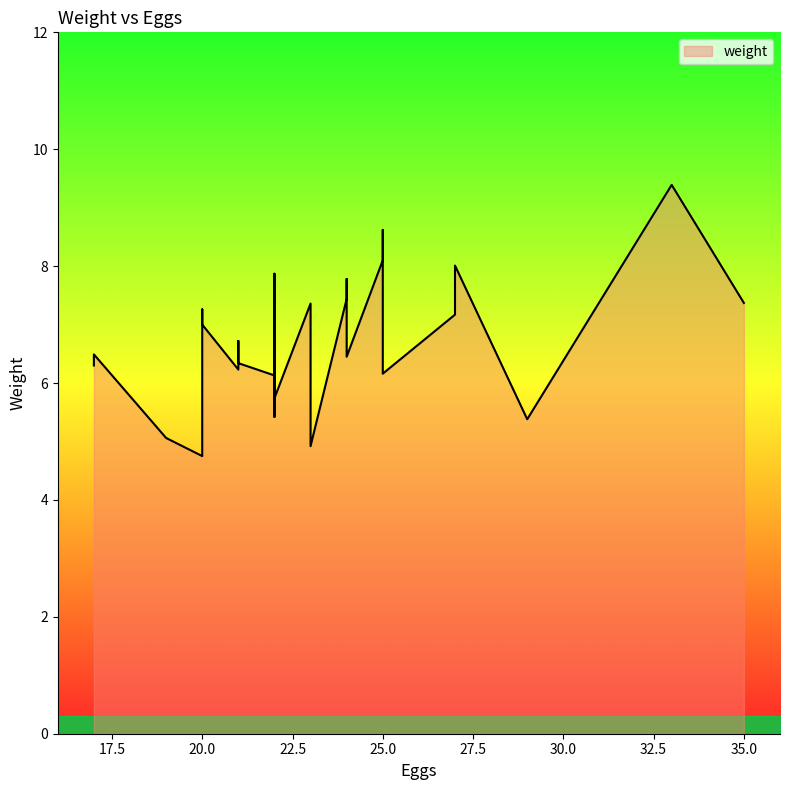

How many points are lower than both their immediate neighbors (excluding endpoints)?

7